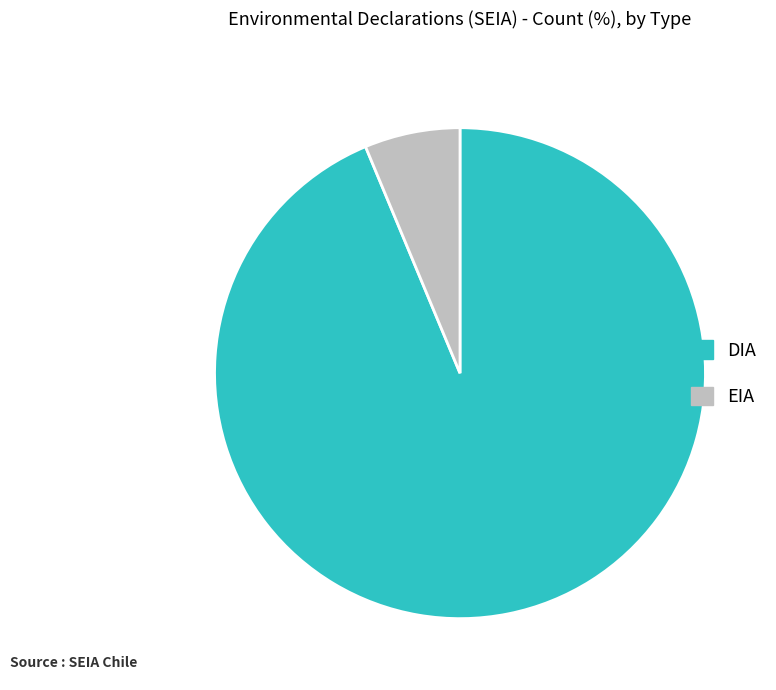

Which slice is the largest?

DIA